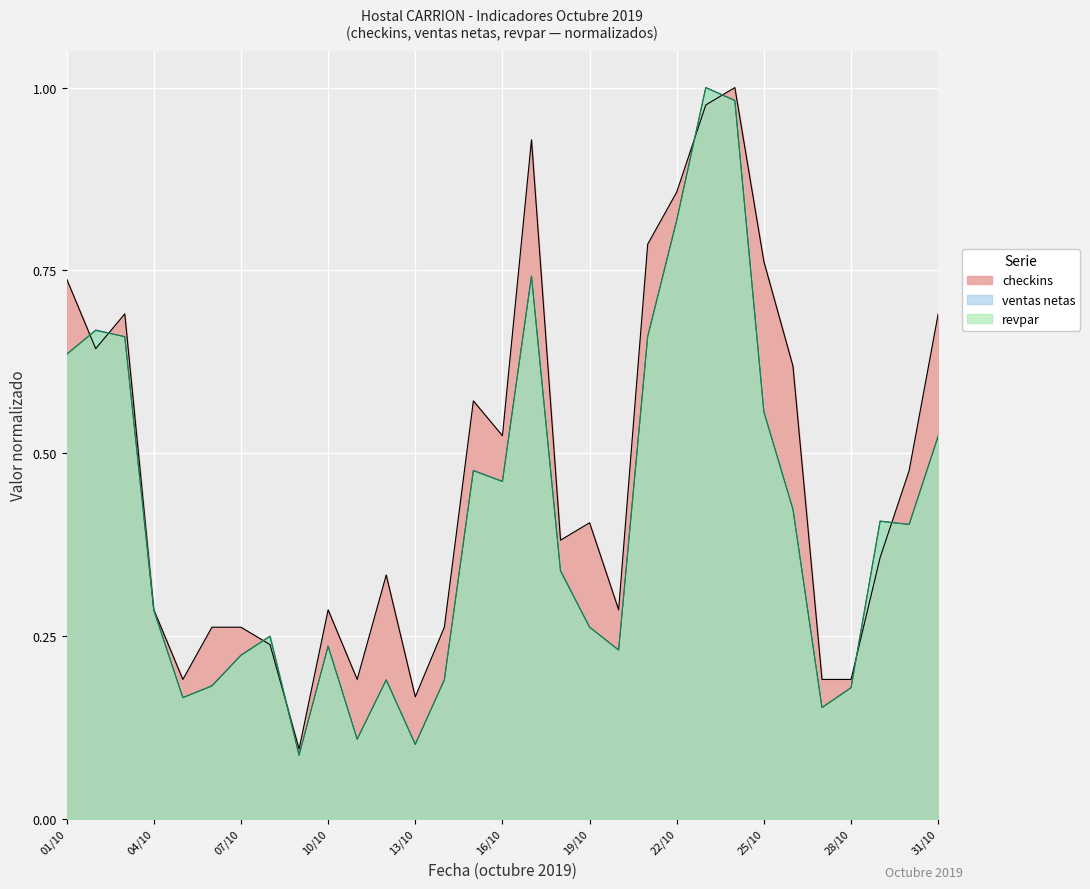

What is the difference between the maximum and second lowest values in the revpar series?

0.9